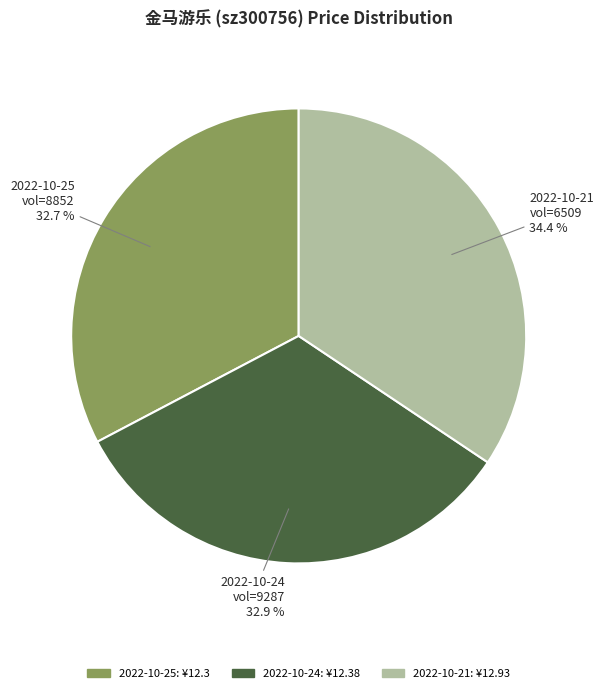

Is there any slice that represents more than half of the pie?

No